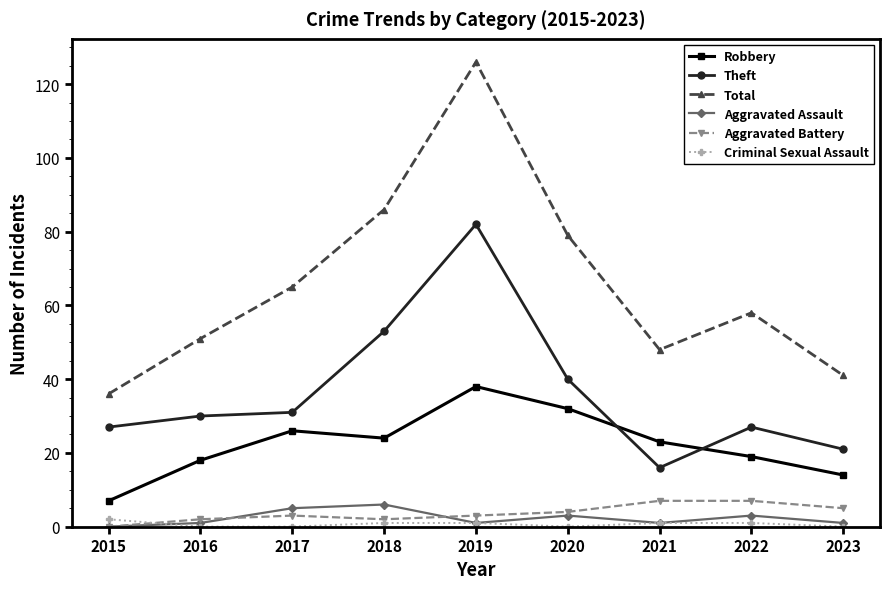

The Theft series shows 30 at 2016. True or false?

True